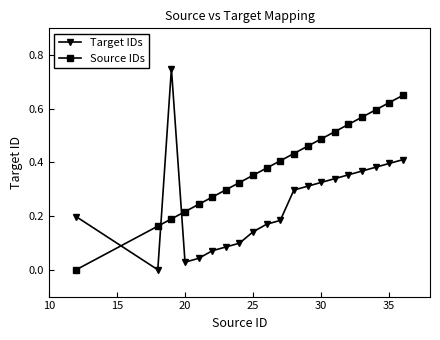

Which series has the largest range (max minus min)?

Target IDs